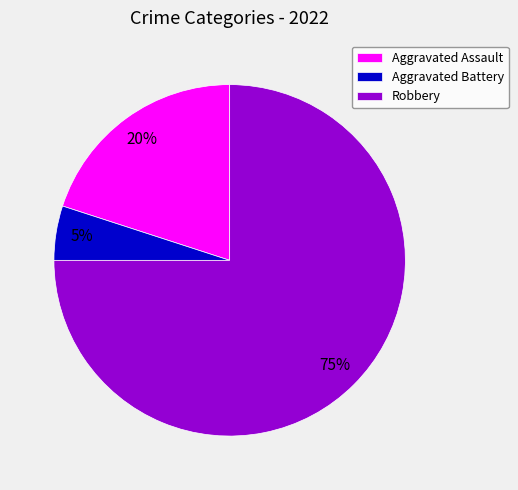

What is the largest slice in the pie chart?

Robbery